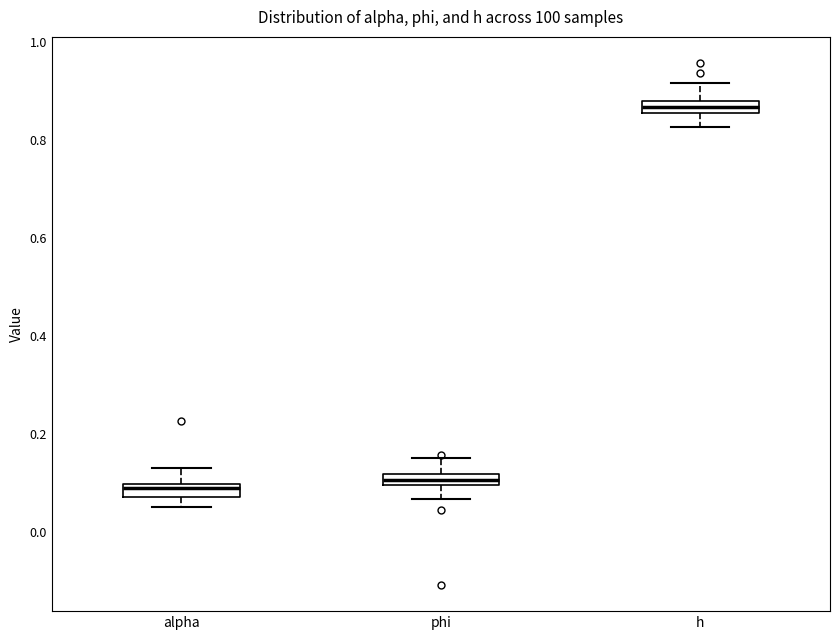

Where does the lower whisker of the box for phi end on the y-axis? The values are not printed on the chart, so give them approximately, as read against the axis.

0.06